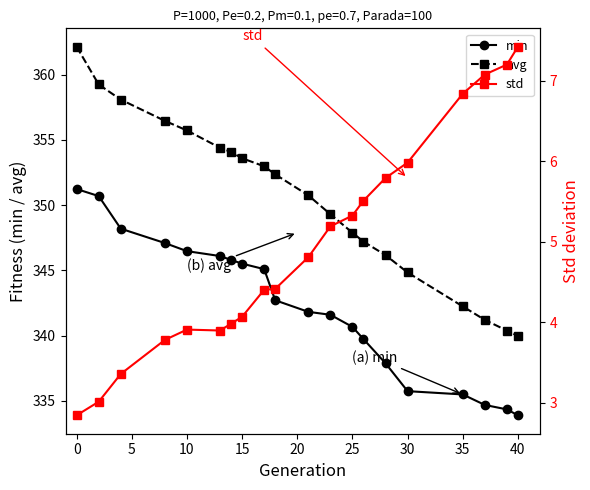

True or false: min and std intersect in this chart.

False